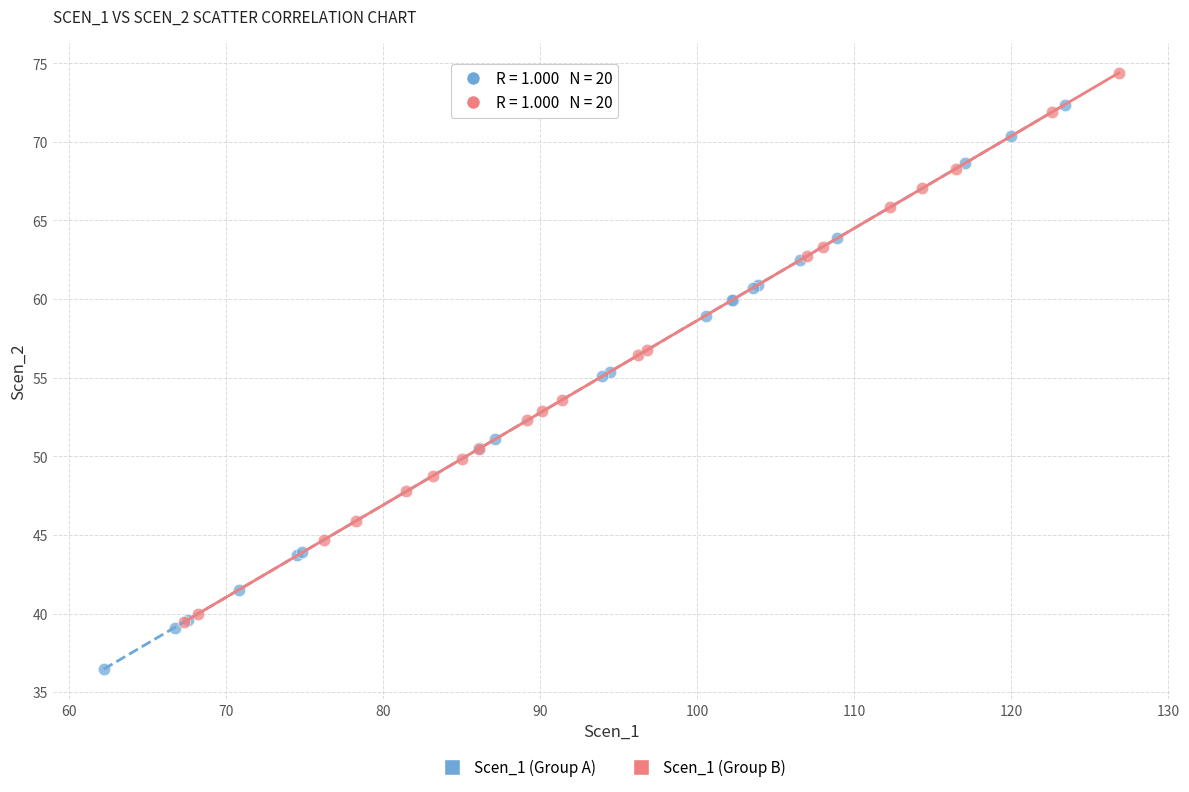

Which series reaches the minimum Y coordinate?

Scen_1 (Group A)